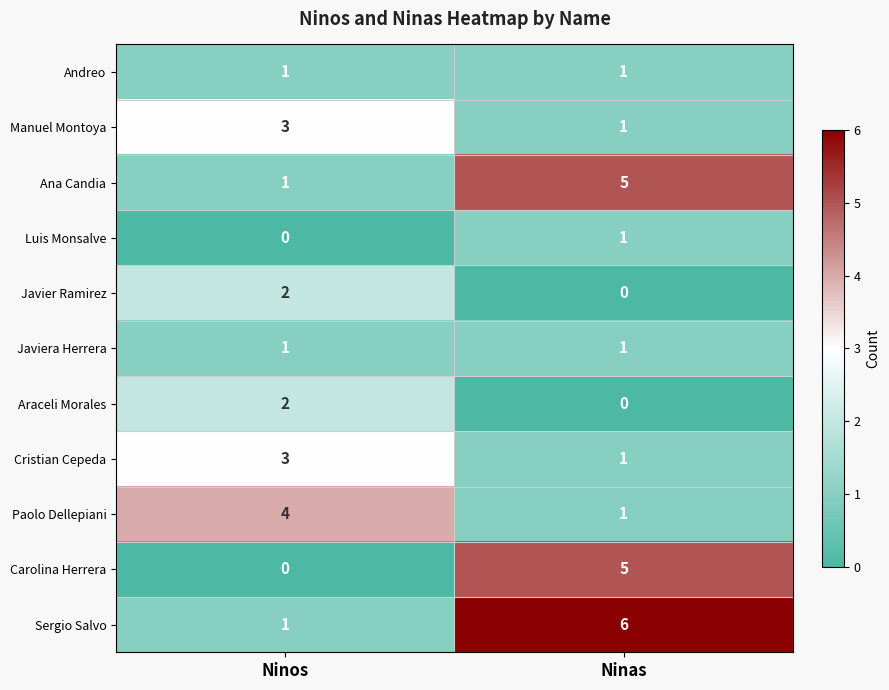

The Carolina Herrera series shows 5 at Ninas. True or false?

True